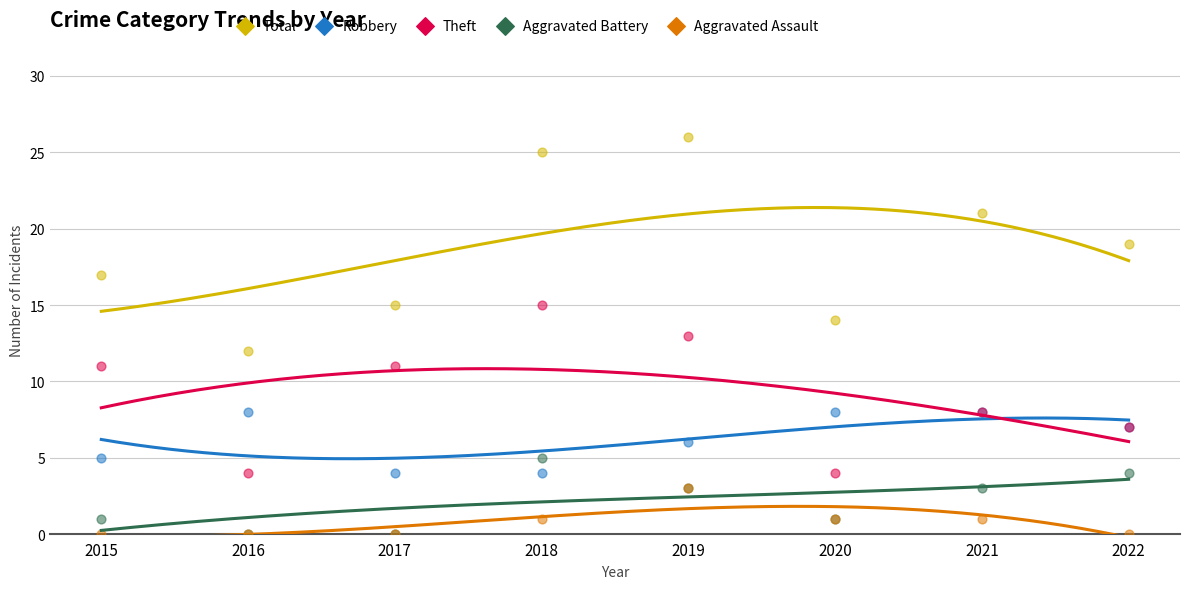

Is the value of Total at 2021 greater than the value of Theft at 2015?

Yes